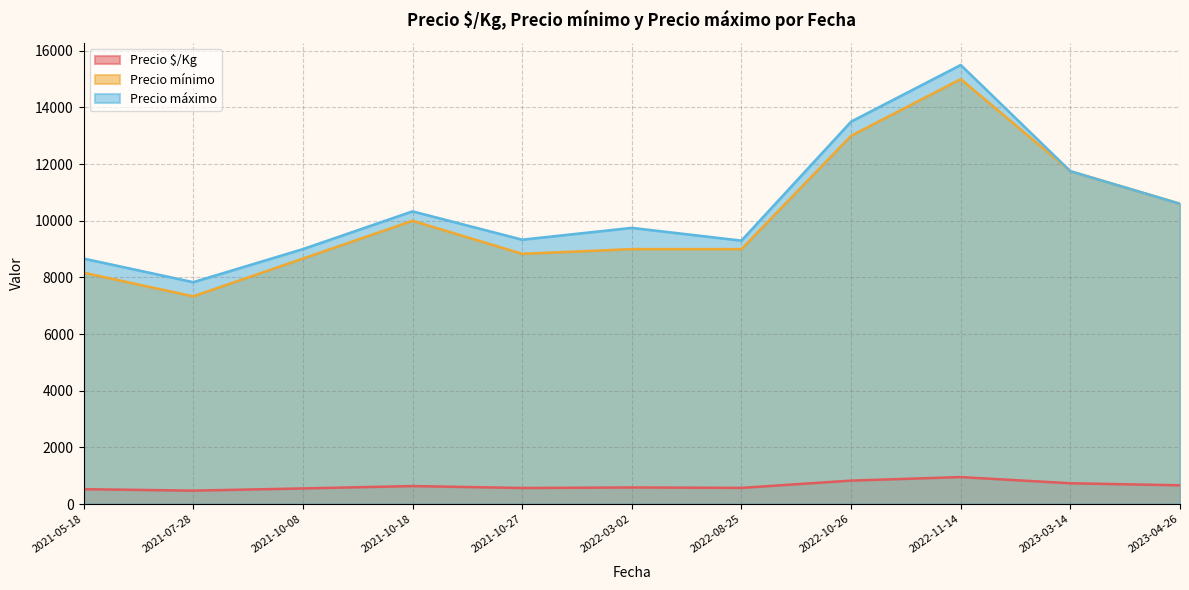

True or false: Precio $/Kg and Precio máximo intersect in this chart.

False